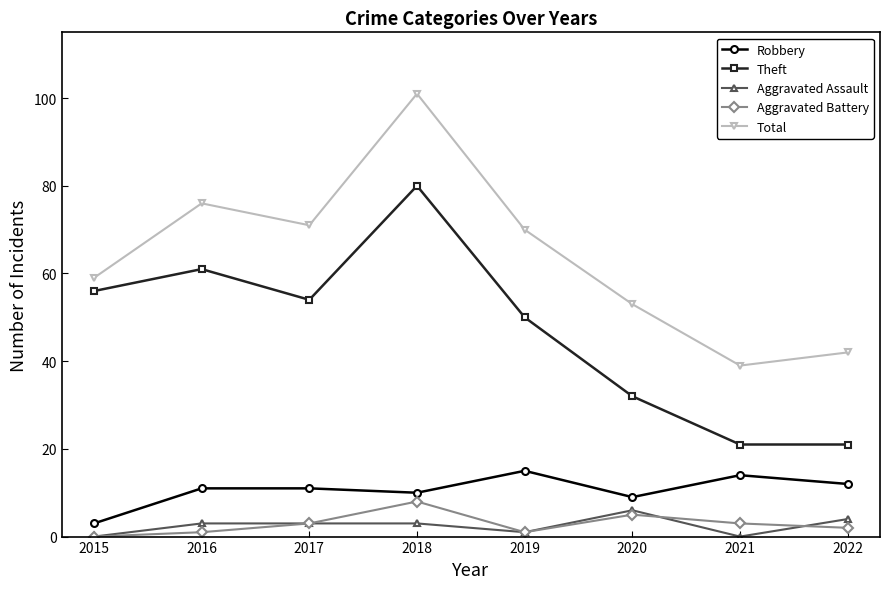

Which category has the highest value across all series?

2018